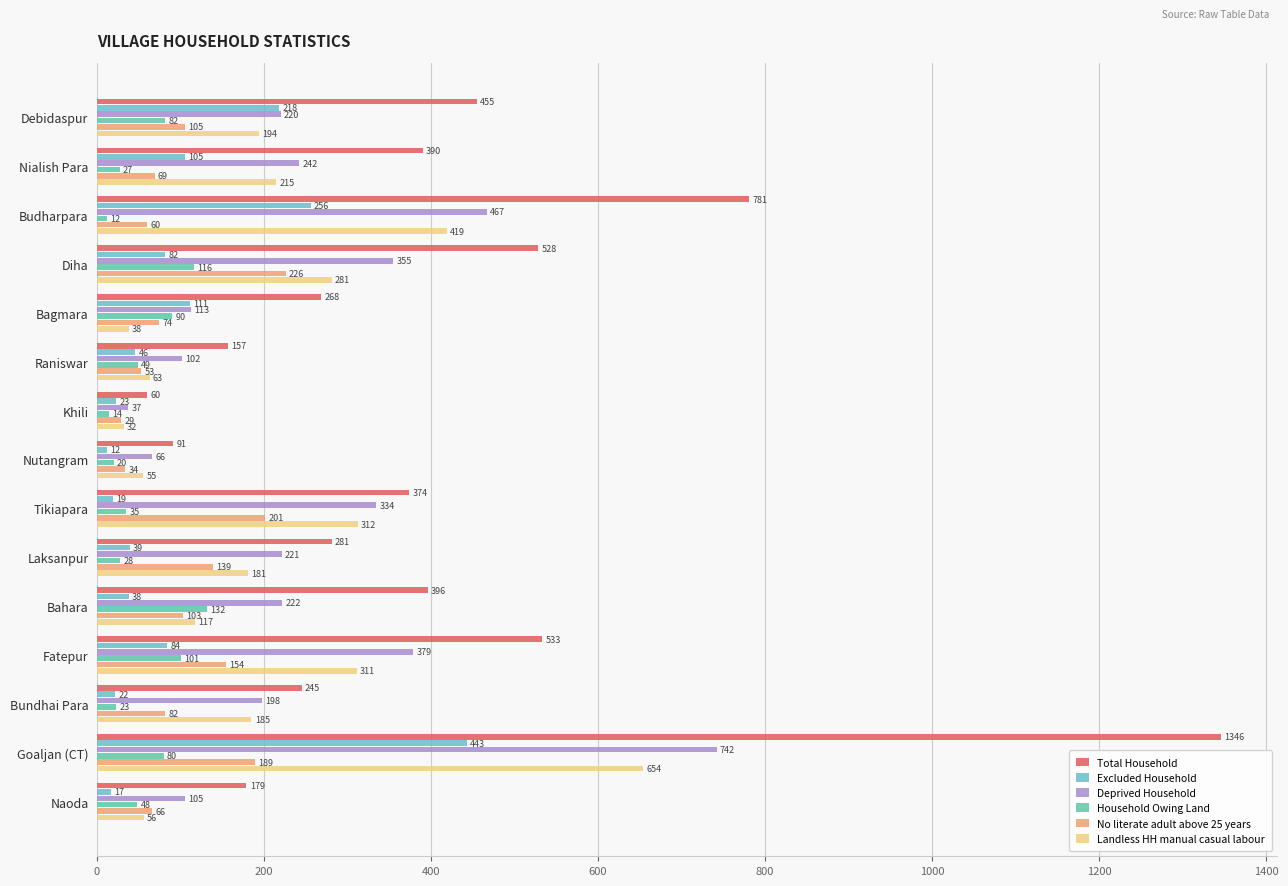

Which series changed the most between Nialish Para and Nutangram?

Total Household